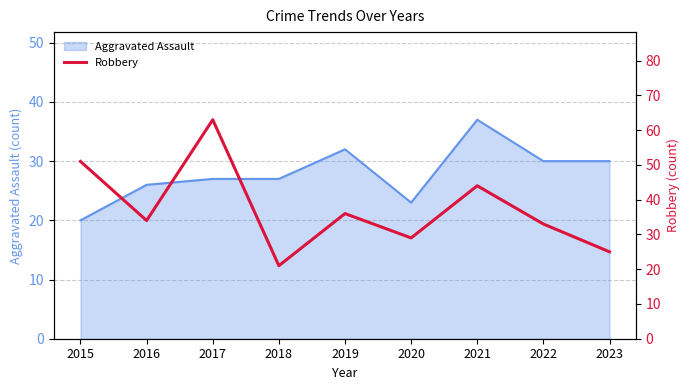

Does the chart have visible grid lines?

Yes